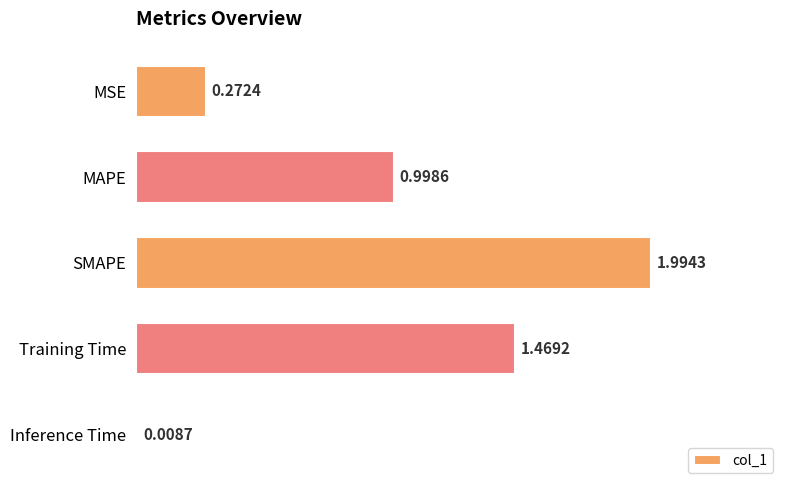

Rank the categories by value from highest to lowest.

SMAPE, Training Time, MAPE, MSE, Inference Time